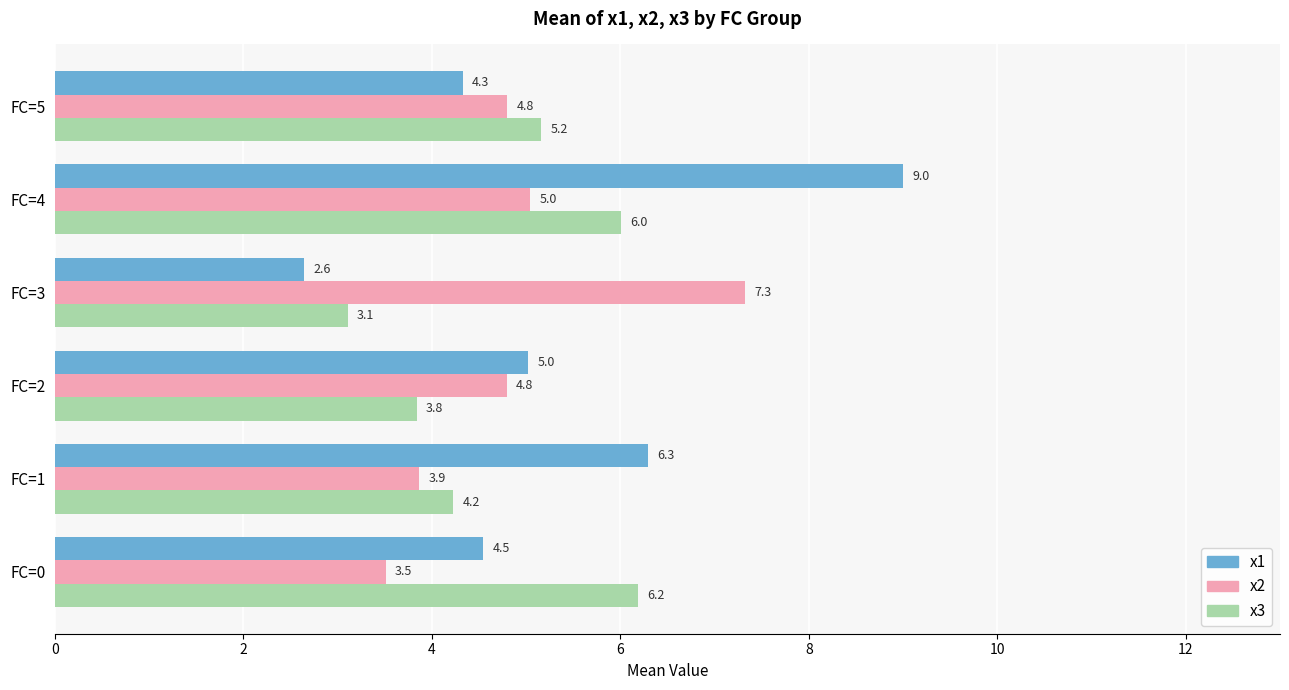

Which category has the lowest value across all series?

FC=3